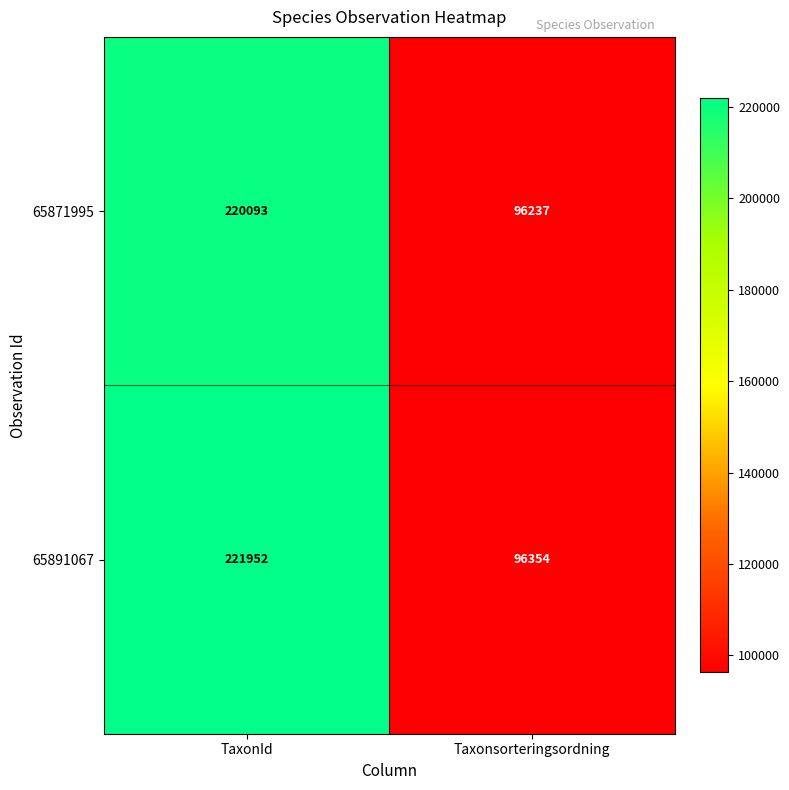

What is the approximate value of 65891067 at Taxonsorteringsordning, to the nearest 50?

96350